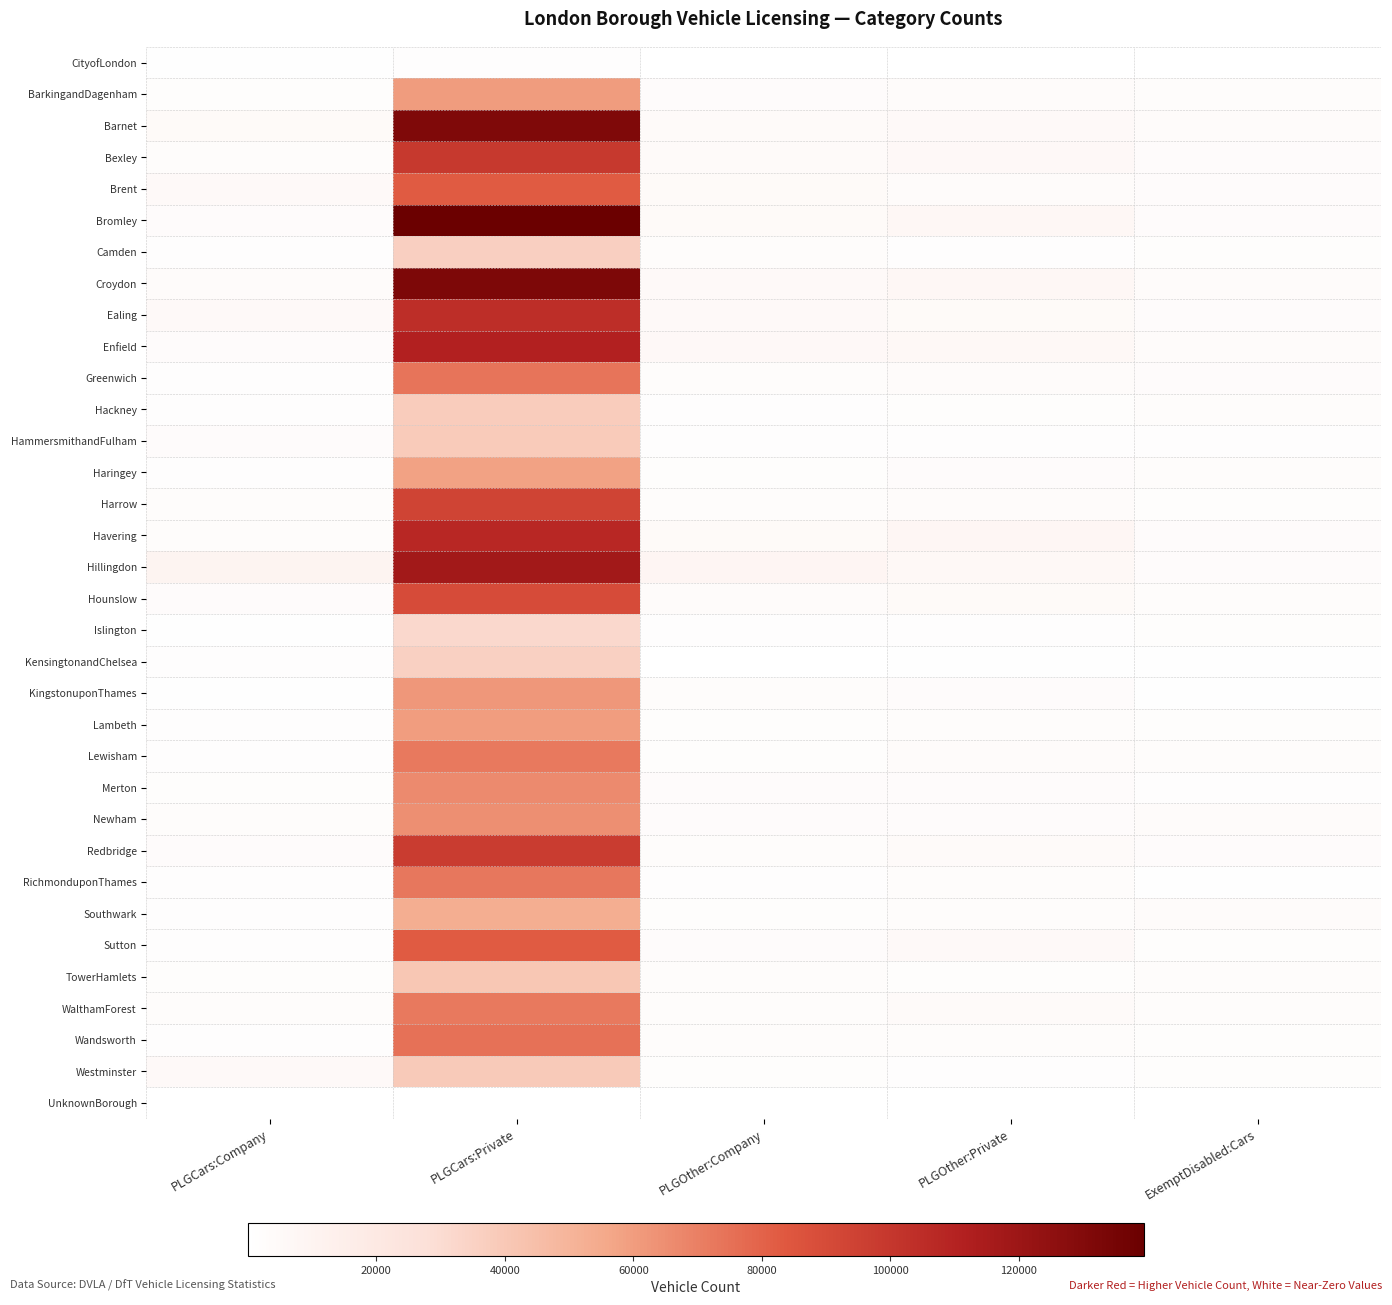

List the series in order of their peak value, lowest first.

UnknownBorough, CityofLondon, Islington, KensingtonandChelsea, Camden, Hackney, HammersmithandFulham, Westminster, TowerHamlets, Southwark, Haringey, Lambeth, BarkingandDagenham, KingstonuponThames, Newham, Merton, WalthamForest, Lewisham, RichmonduponThames, Greenwich, Wandsworth, Brent, Sutton, Hounslow, Harrow, Redbridge, Bexley, Ealing, Havering, Enfield, Hillingdon, Barnet, Croydon, Bromley